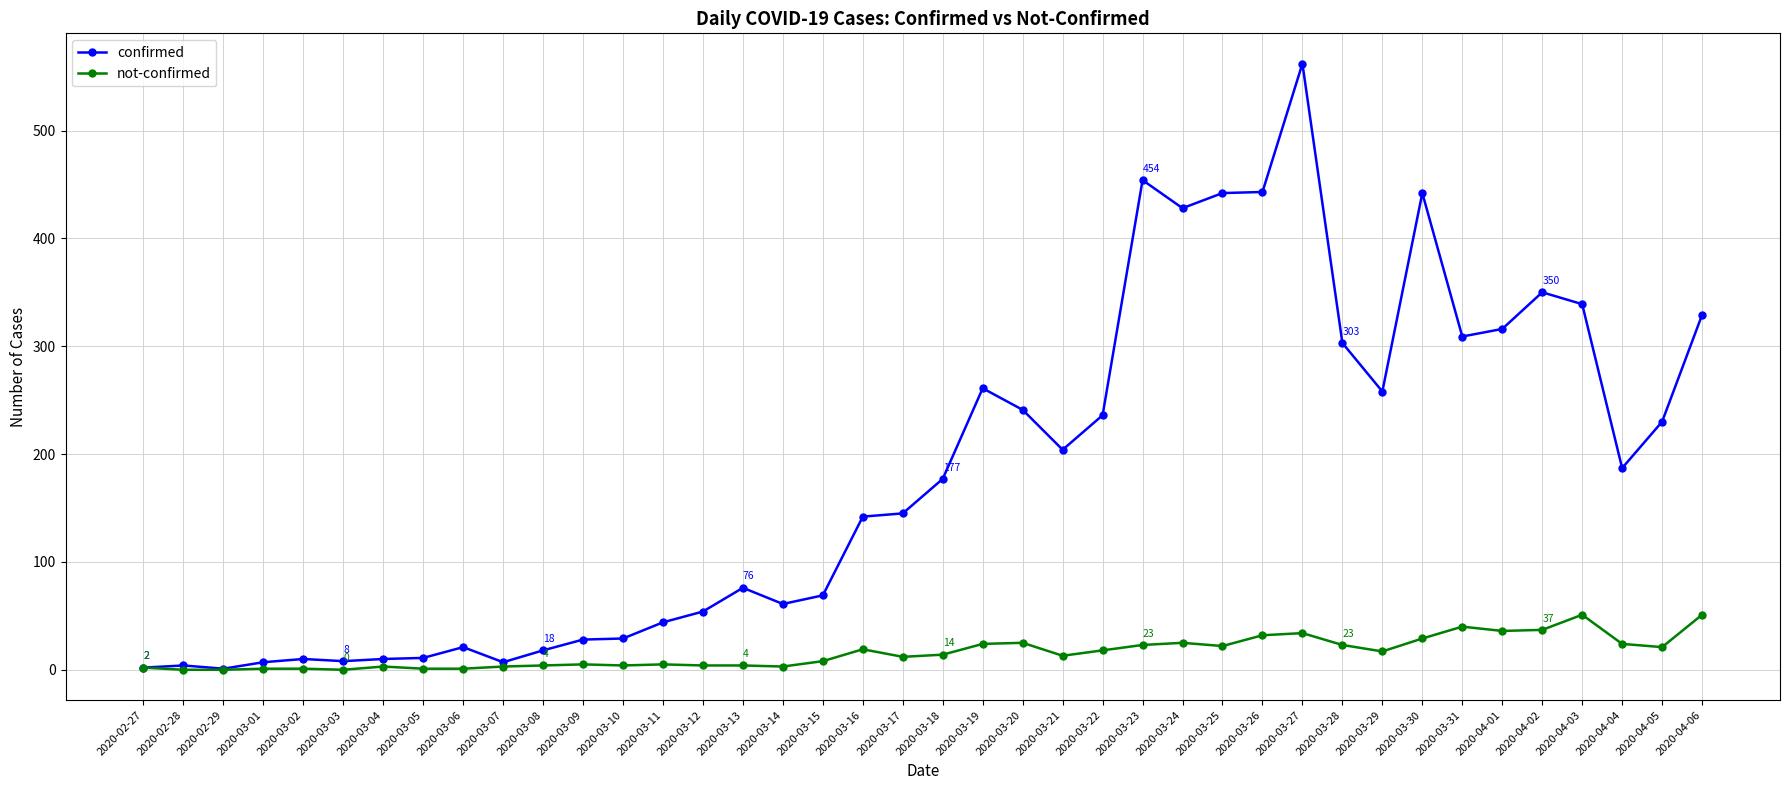

Does the chart have visible grid lines?

Yes